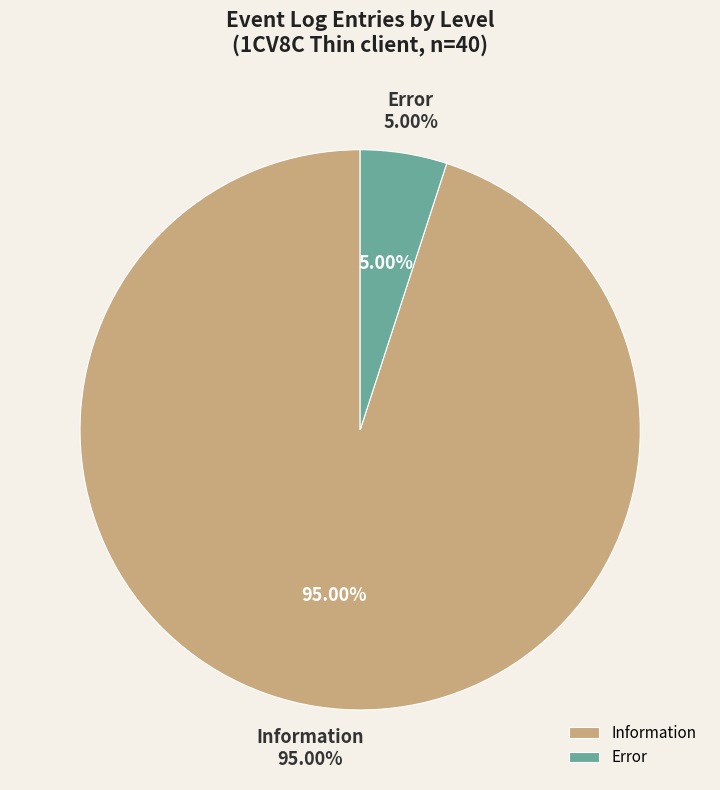

What percentage do Information and Error together represent?

100.0%